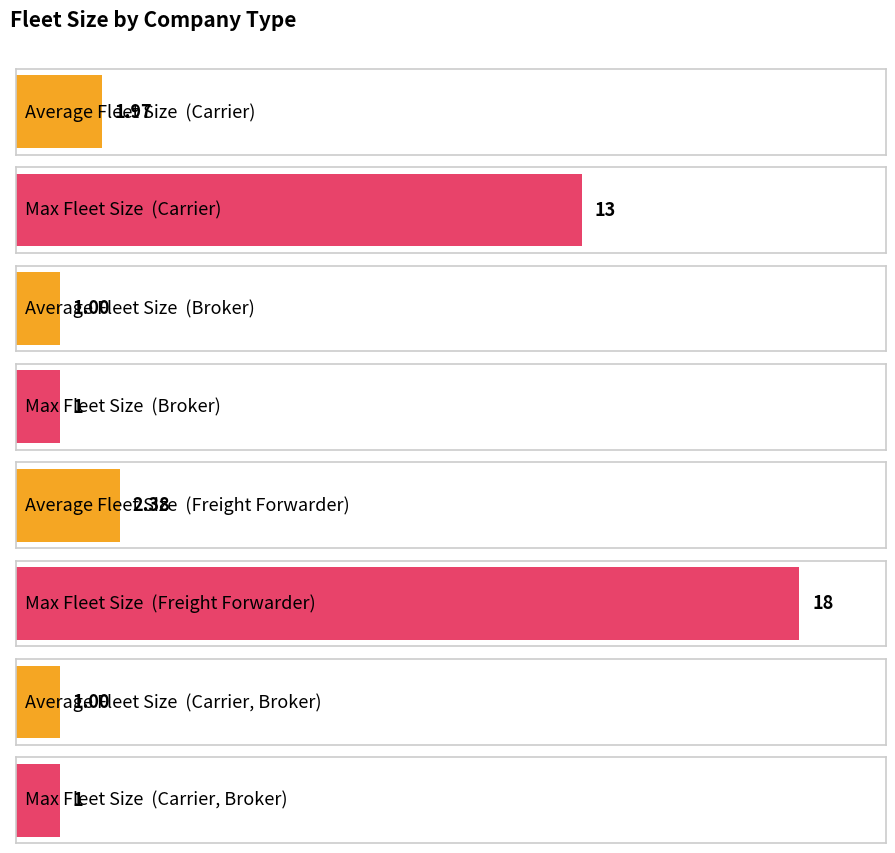

At which label does Max Fleet Size reach its minimum?

Carrier, Broker